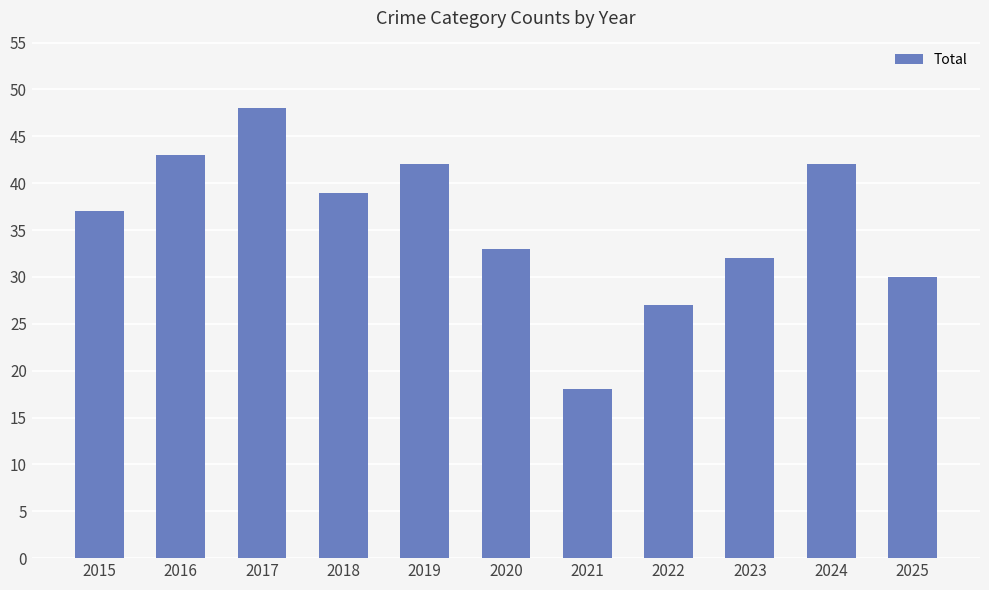

What is the ratio of the value at 2023 to the value at 2024?

0.8